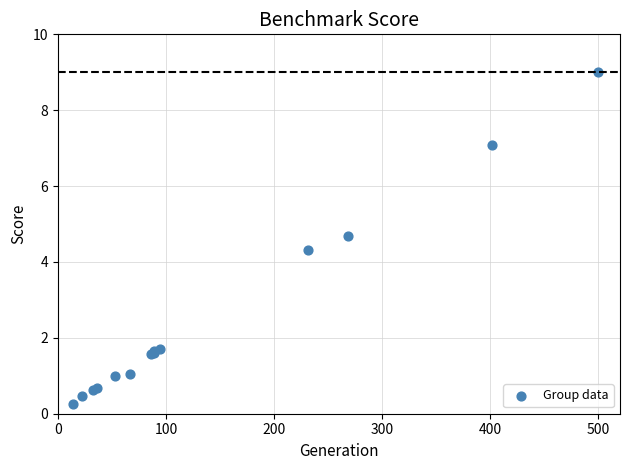

What Y value in the scatter plot is closest to 4?

4.3